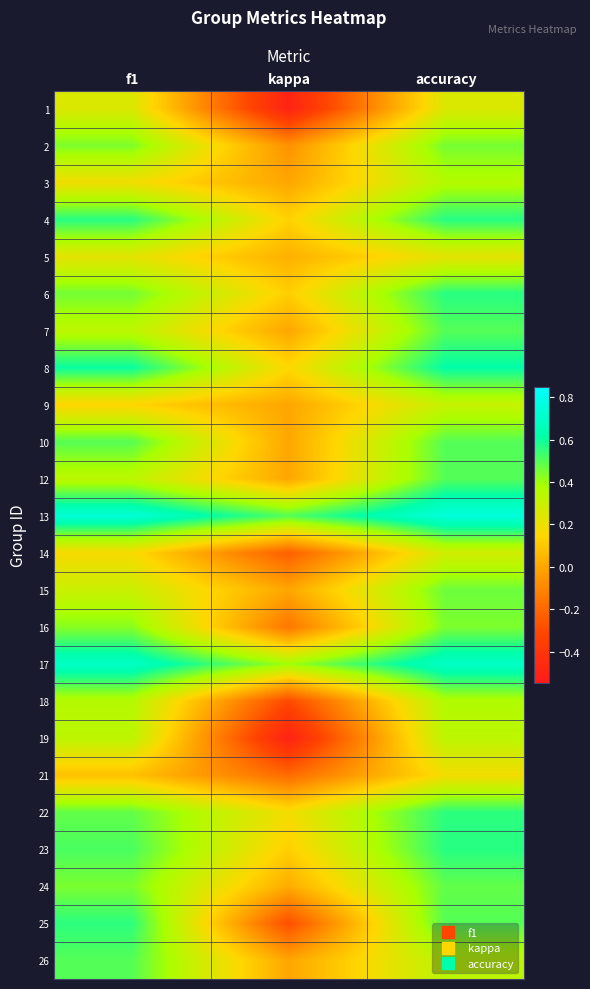

What is the minimum value shown in the chart?

-0.5